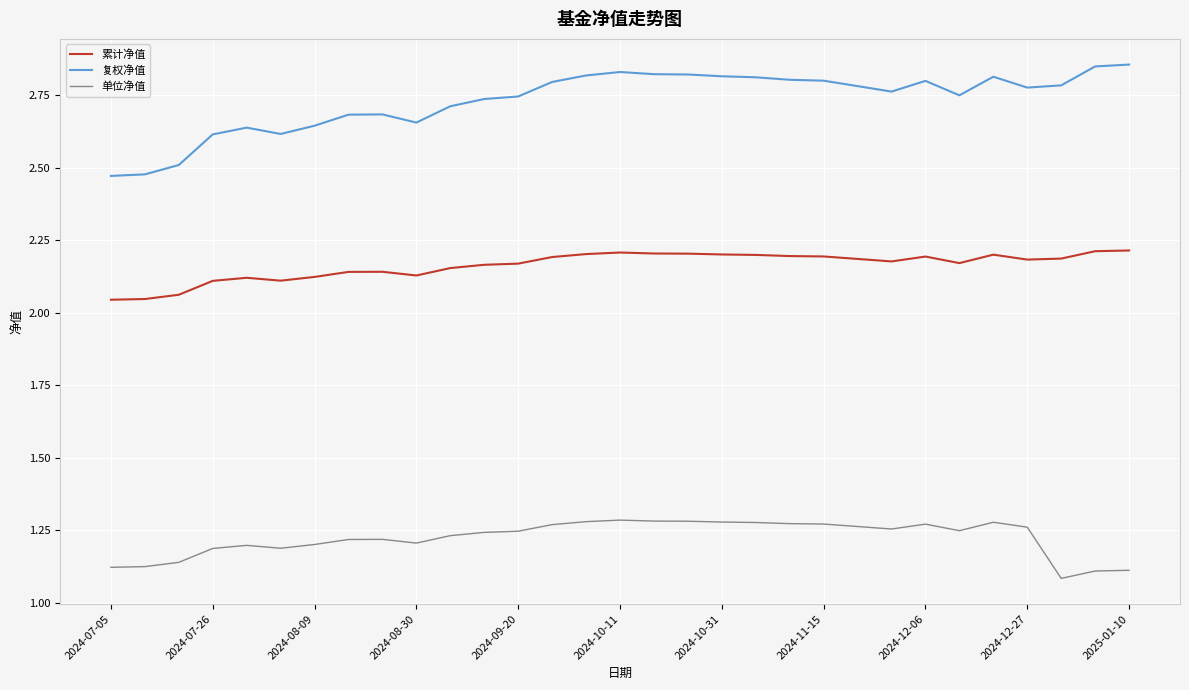

Which series has the largest total across all categories?

复权净值